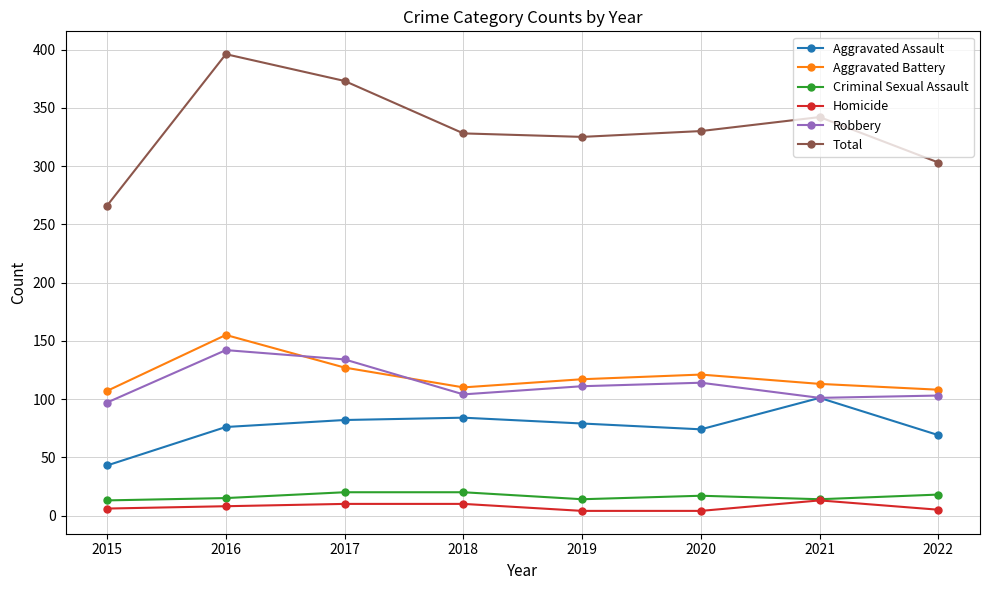

The Aggravated Assault series shows 140 at 2018. True or false?

False